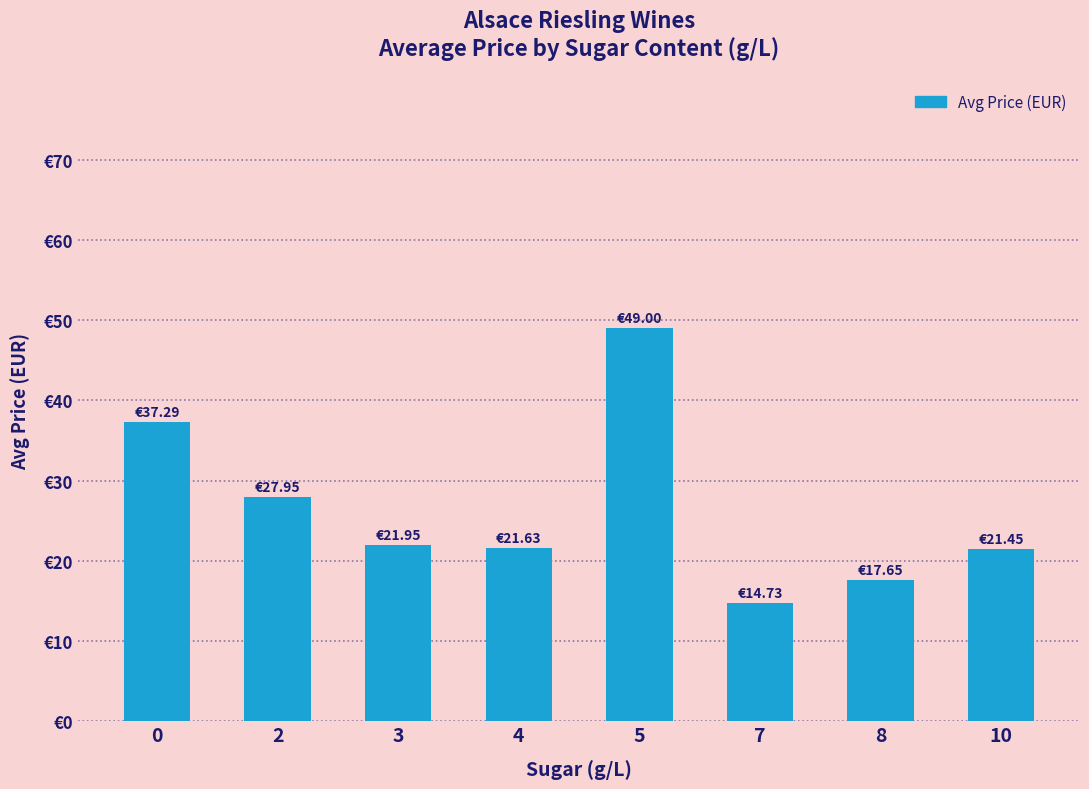

The value at 8 is 23.6. True or false?

False